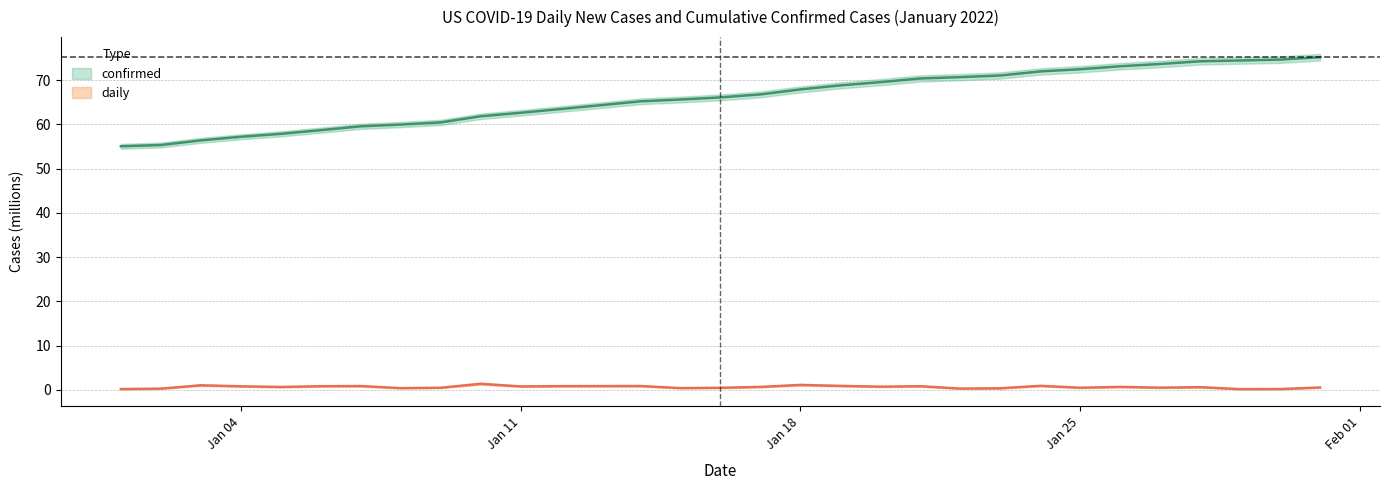

Which series changed the most between 2022-01-09 and 2022-01-11?

confirmed